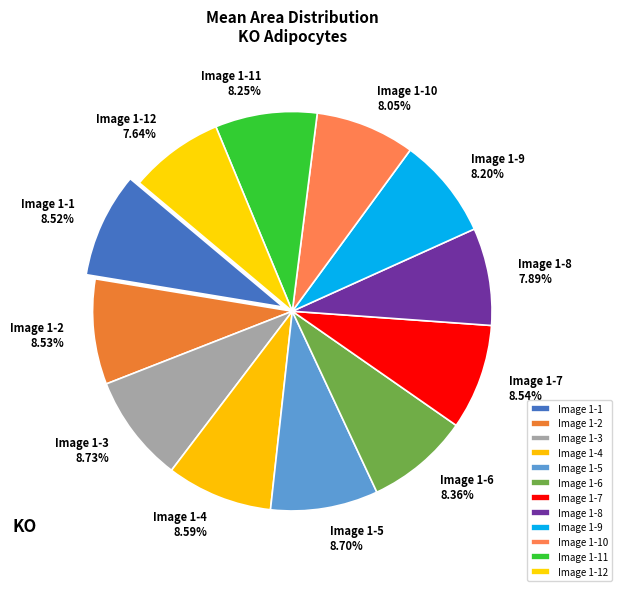

To the nearest percent, what portion does Image 1-8 represent?

8%